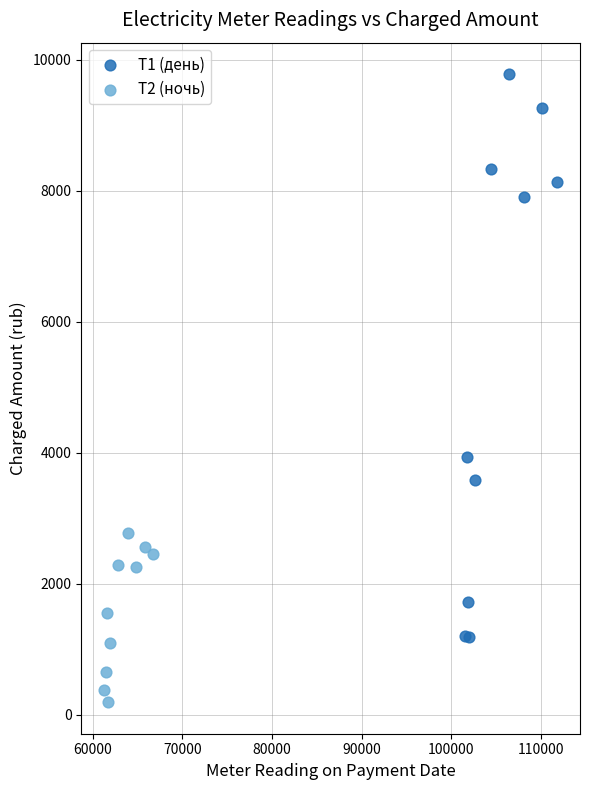

Which series reaches the minimum Y coordinate?

Т2 (ночь)